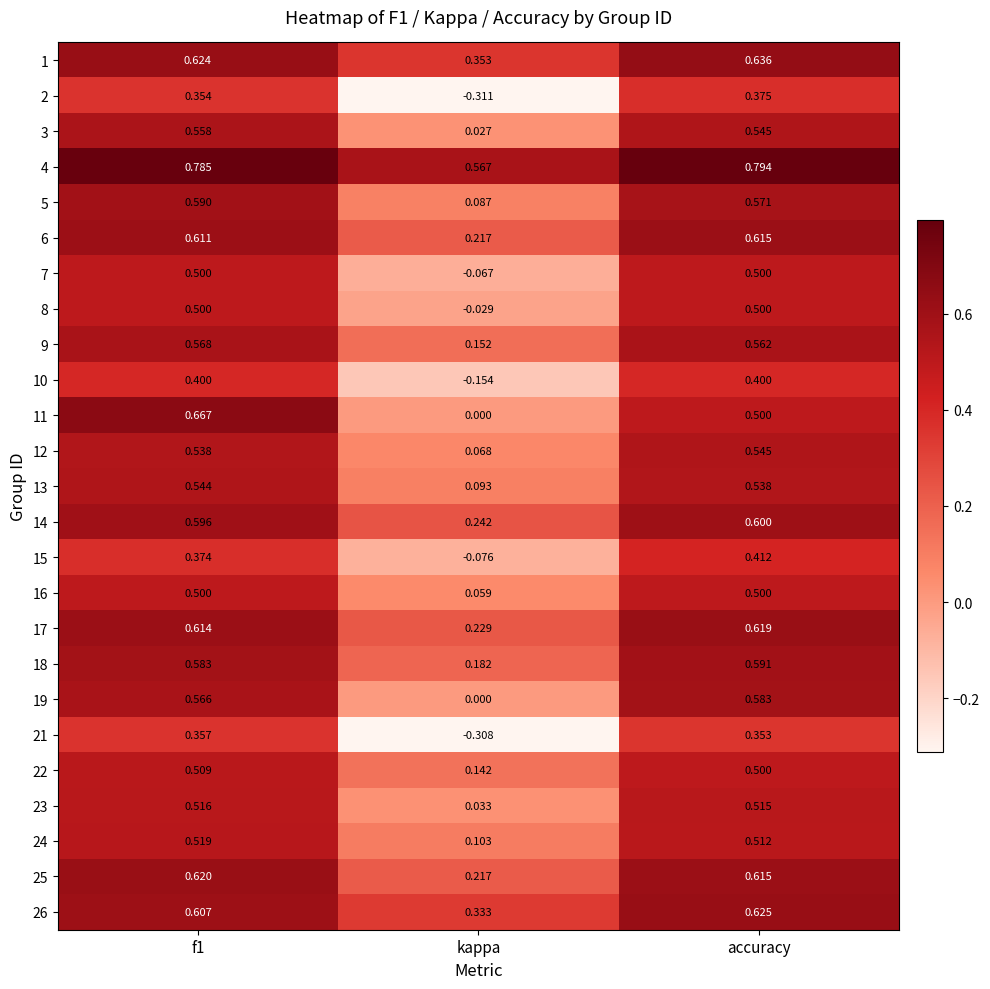

At which label does 19 reach its minimum?

kappa